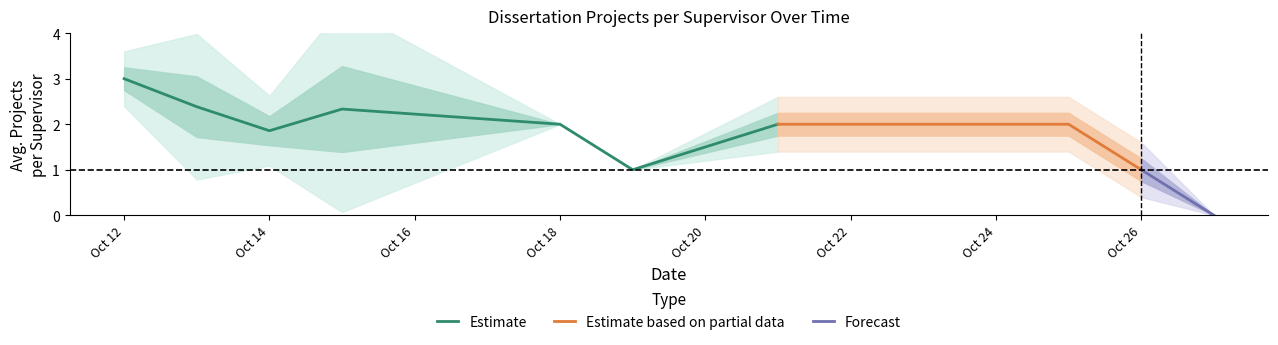

The Estimate series shows 0.6 at Oct 14. True or false?

False